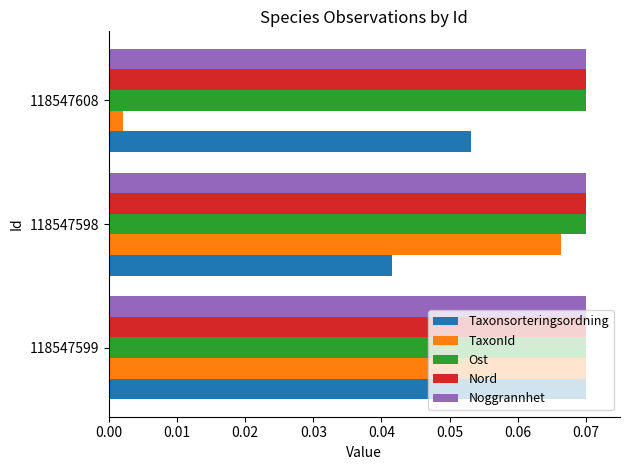

The Noggrannhet series shows 0.0 at 118547608. True or false?

False